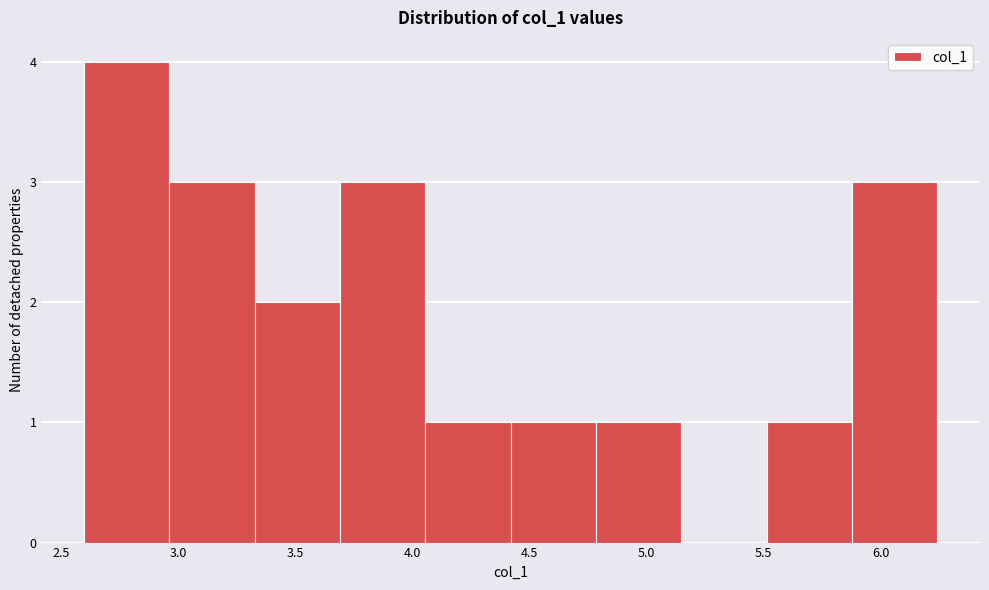

Over which range of the x-axis is the bar tallest?

2.60 to 2.95